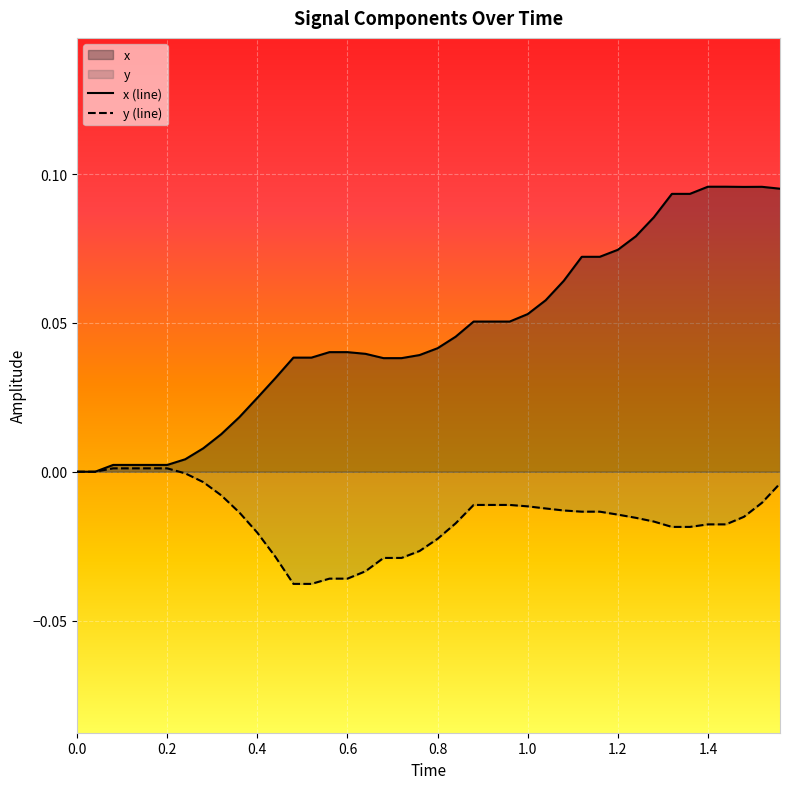

How many interior local peaks does the x (line) series have?

1